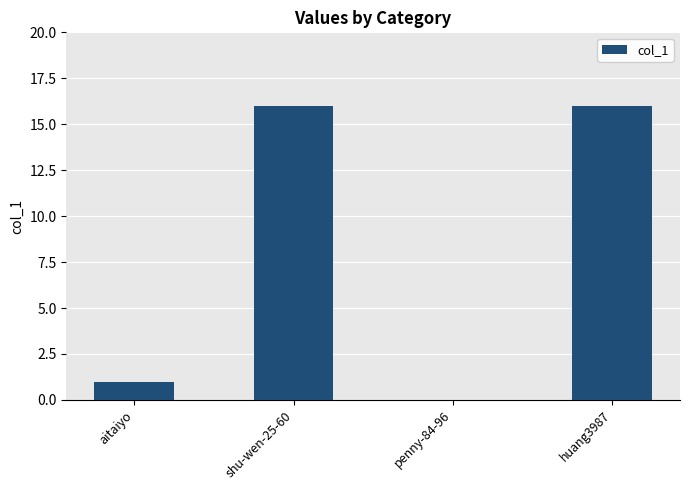

What is the maximum value shown in the chart?

16